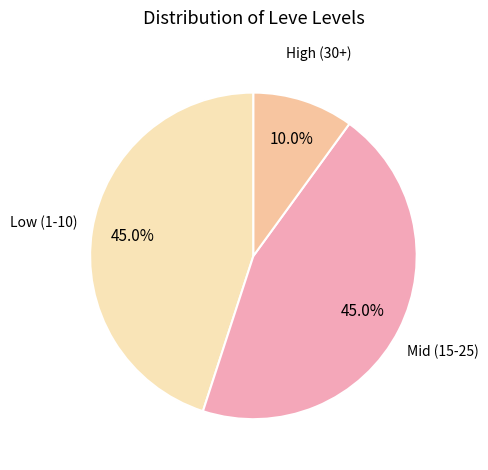

Count the number of slices in the pie.

3